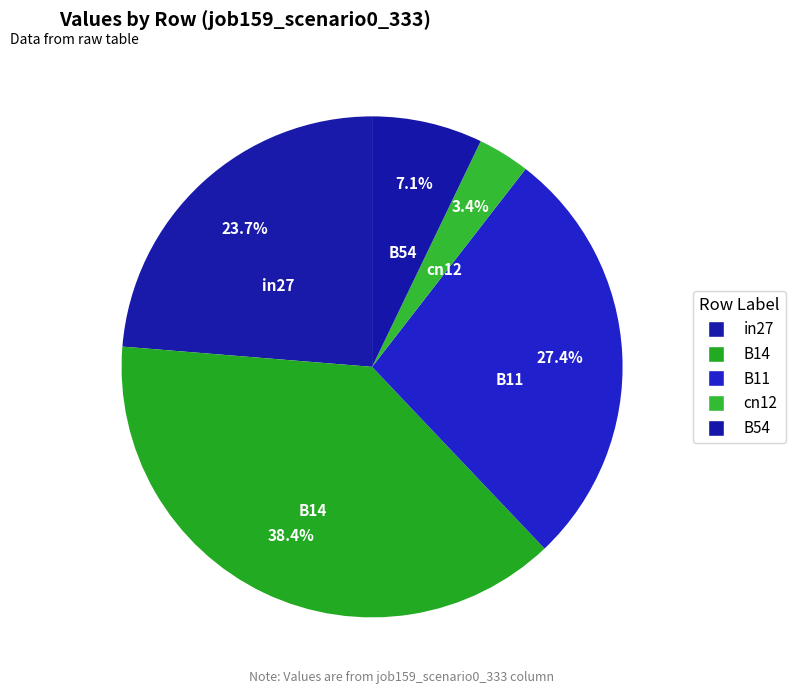

How much of the chart is everything except B54?

92.9%